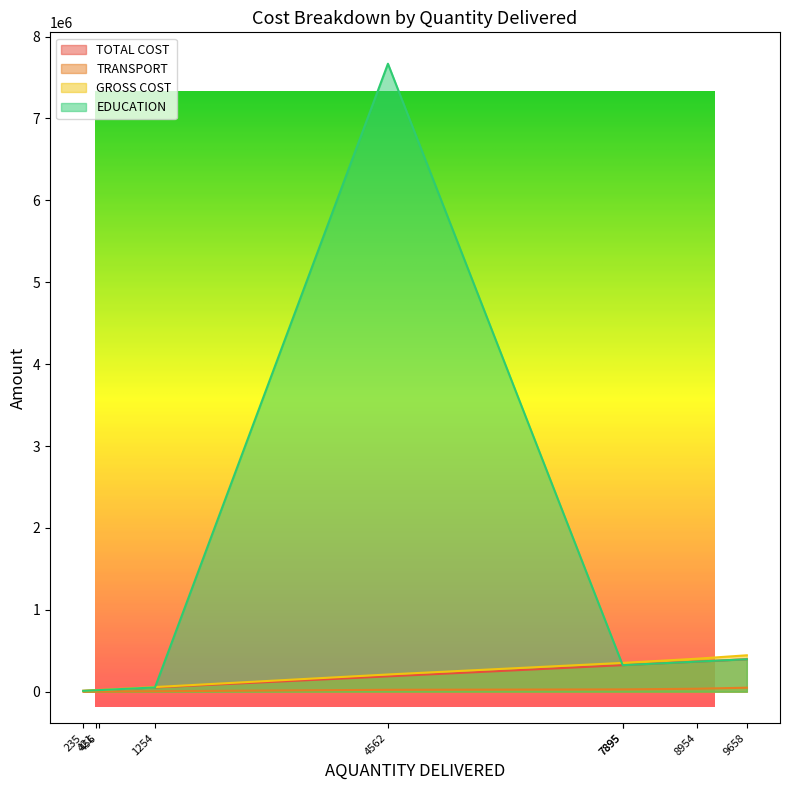

At which label does GROSS COST reach its peak?

9658